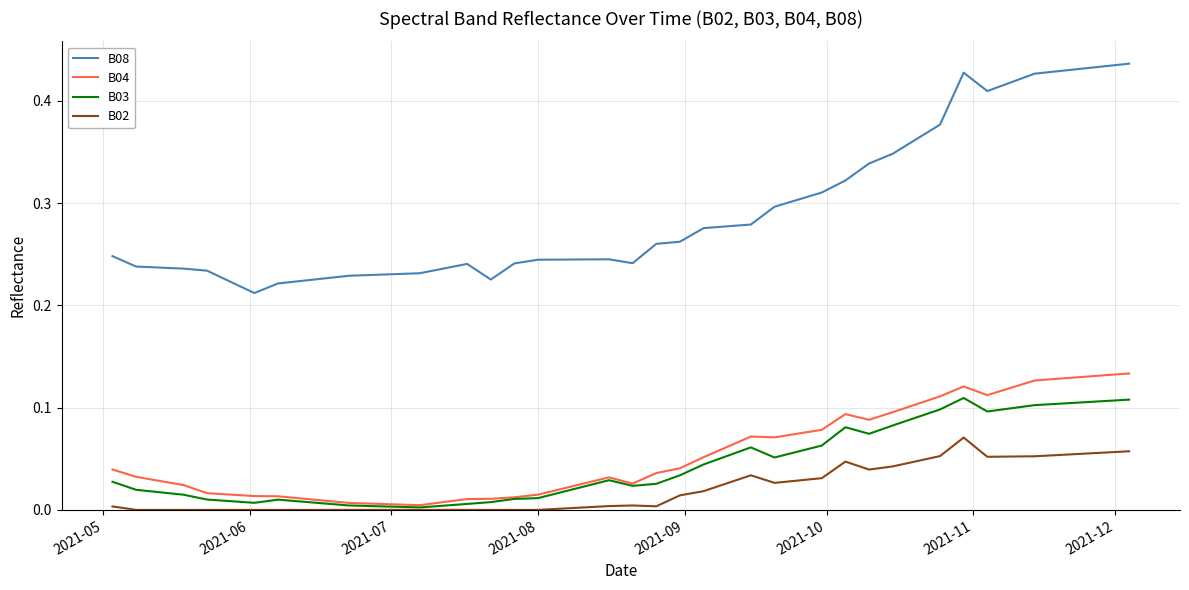

True or false: B03 and B08 cross at least once.

False